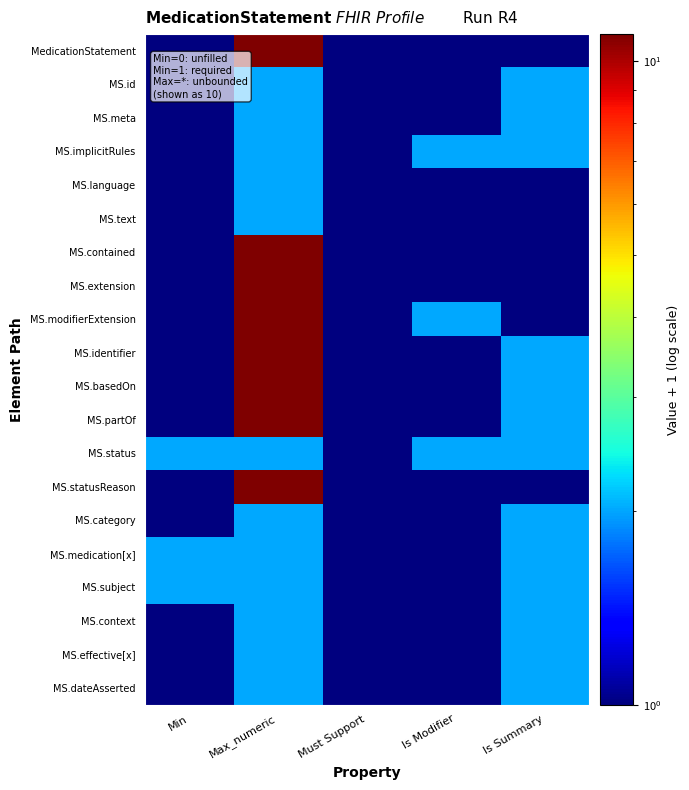

What is the smallest value displayed?

1